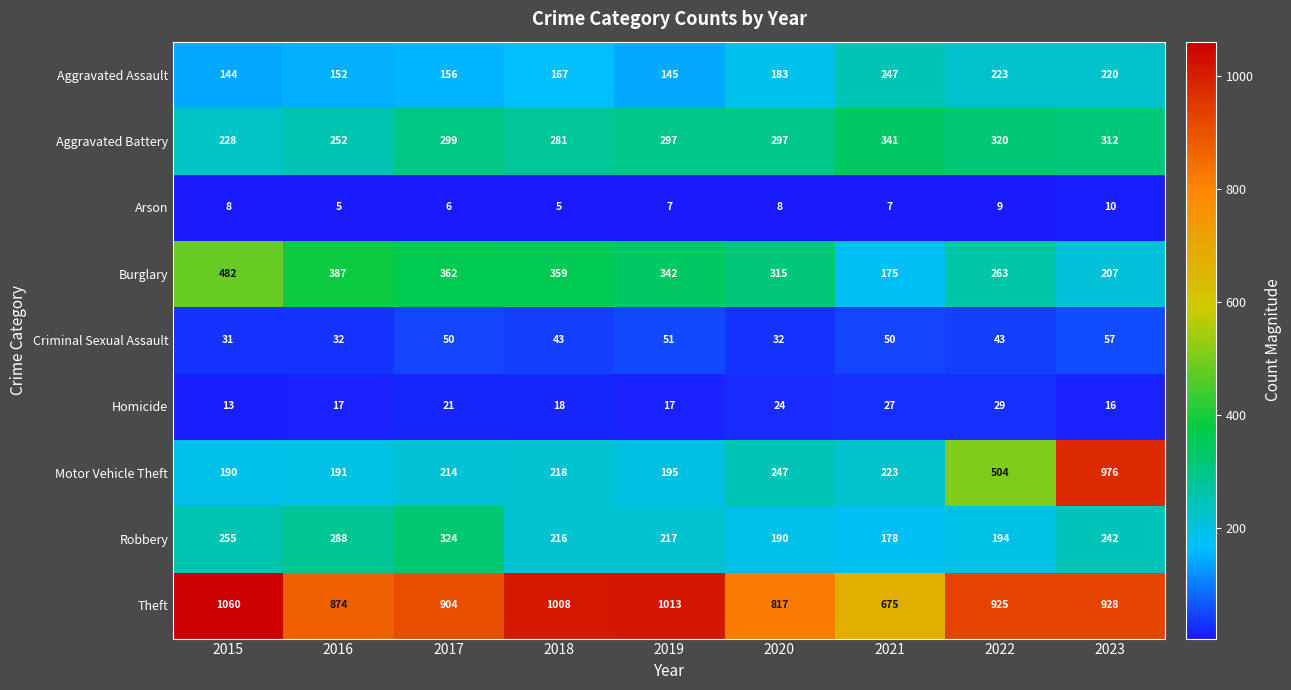

What is the approximate value of Homicide at 2020, to the nearest 5?

25